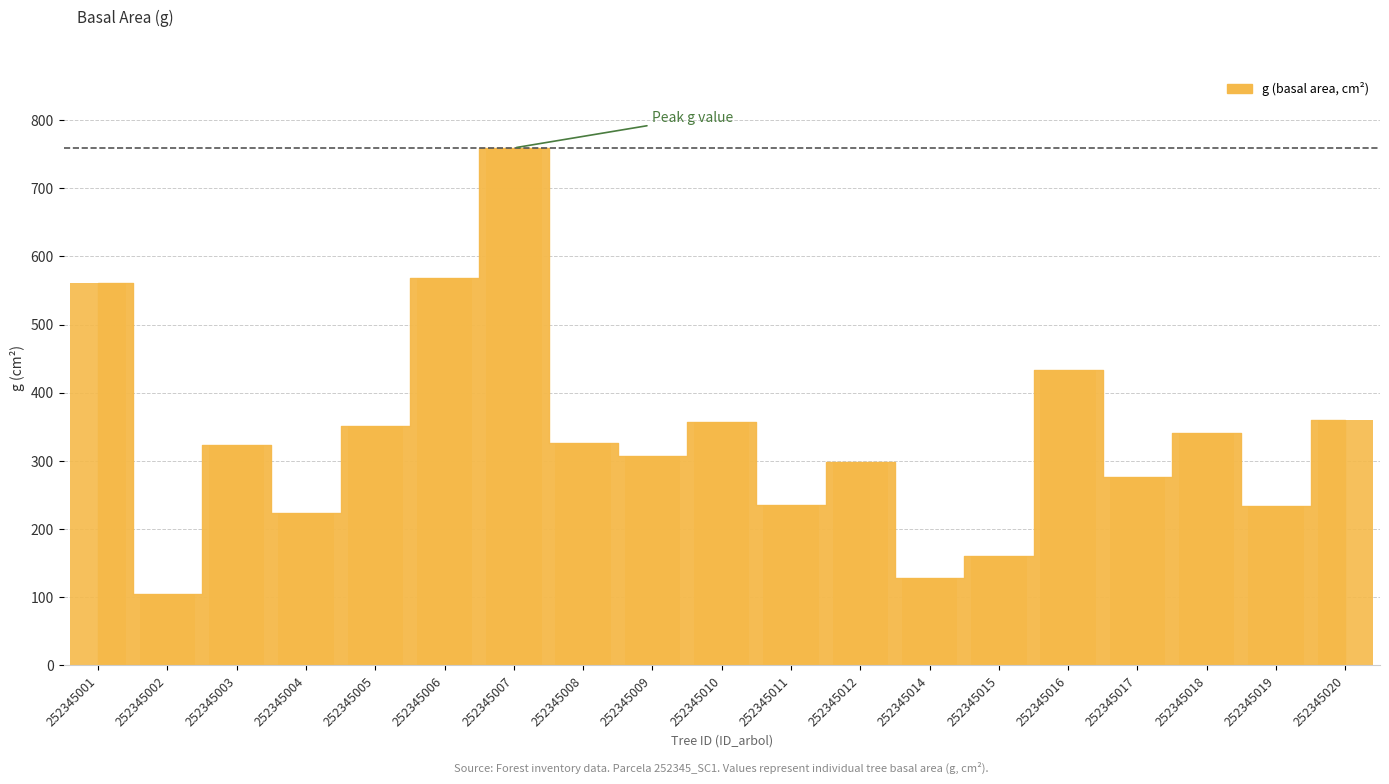

What is the change in value from 252345003 to 252345017?

-47.1